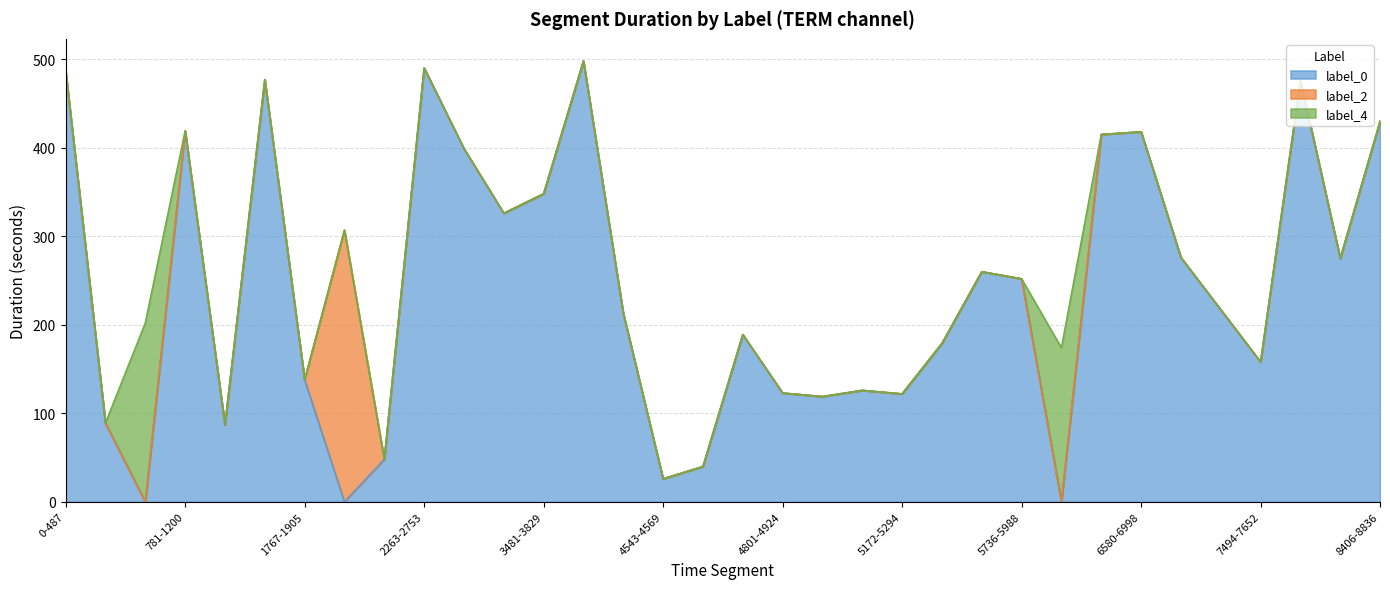

Between which two adjacent categories do label_4 and label_0 first intersect?

488-577 and 578-780